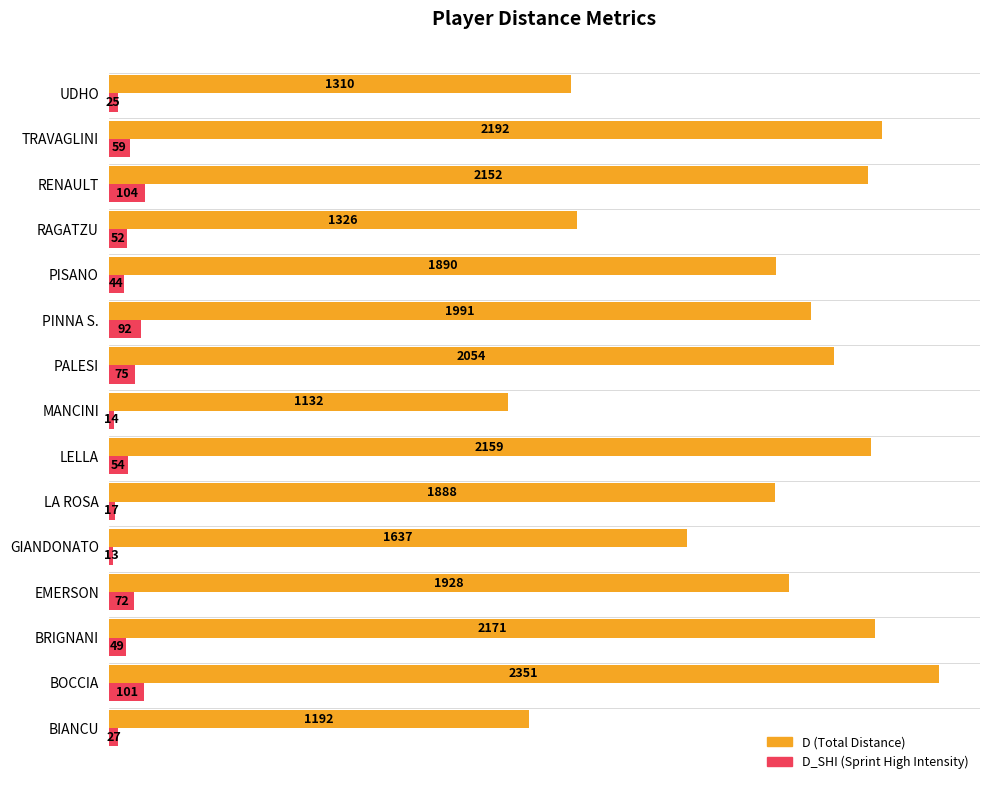

What is the maximum value shown in the chart?

2351